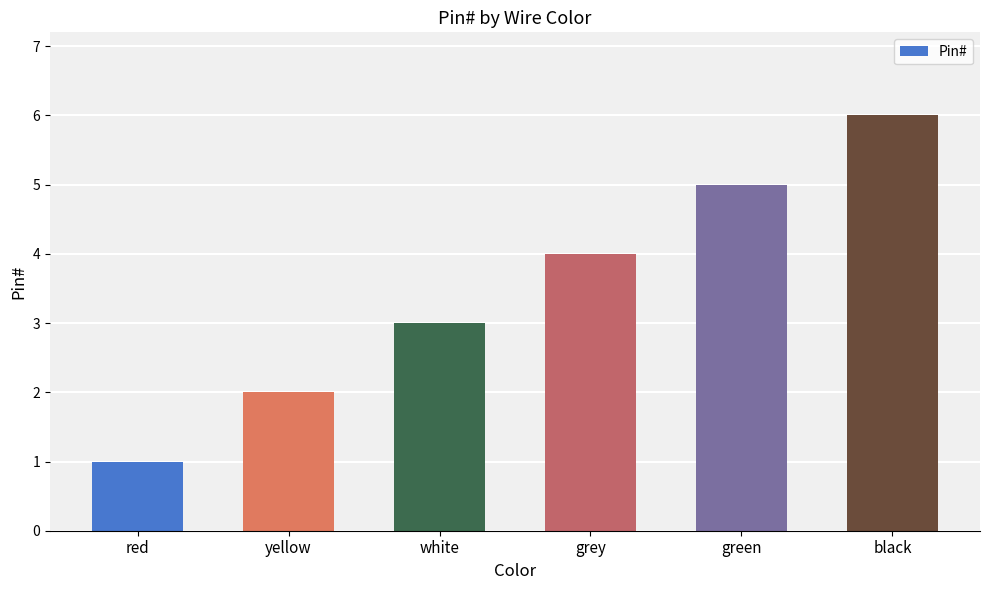

What is the change in value from green to black?

+1